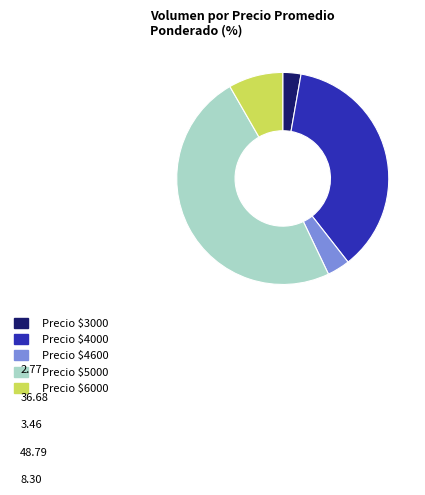

Is there a majority slice in this chart?

No